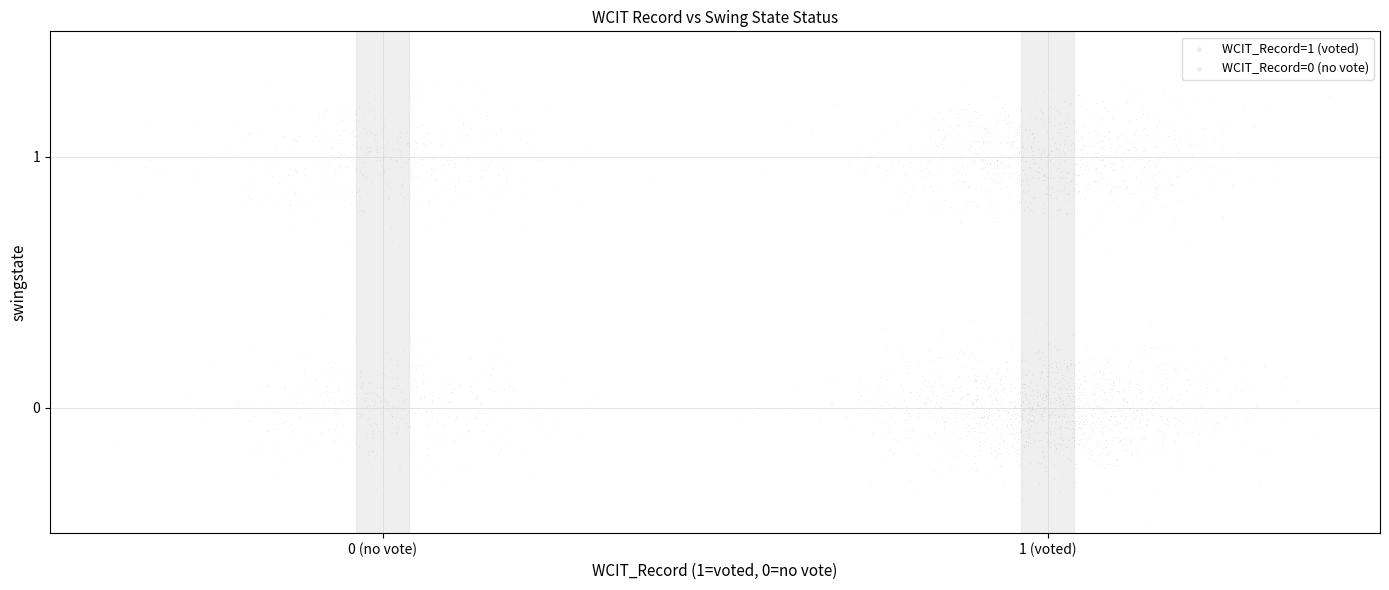

Which series has the largest Y range (max minus min)?

WCIT_Record=1 (voted)